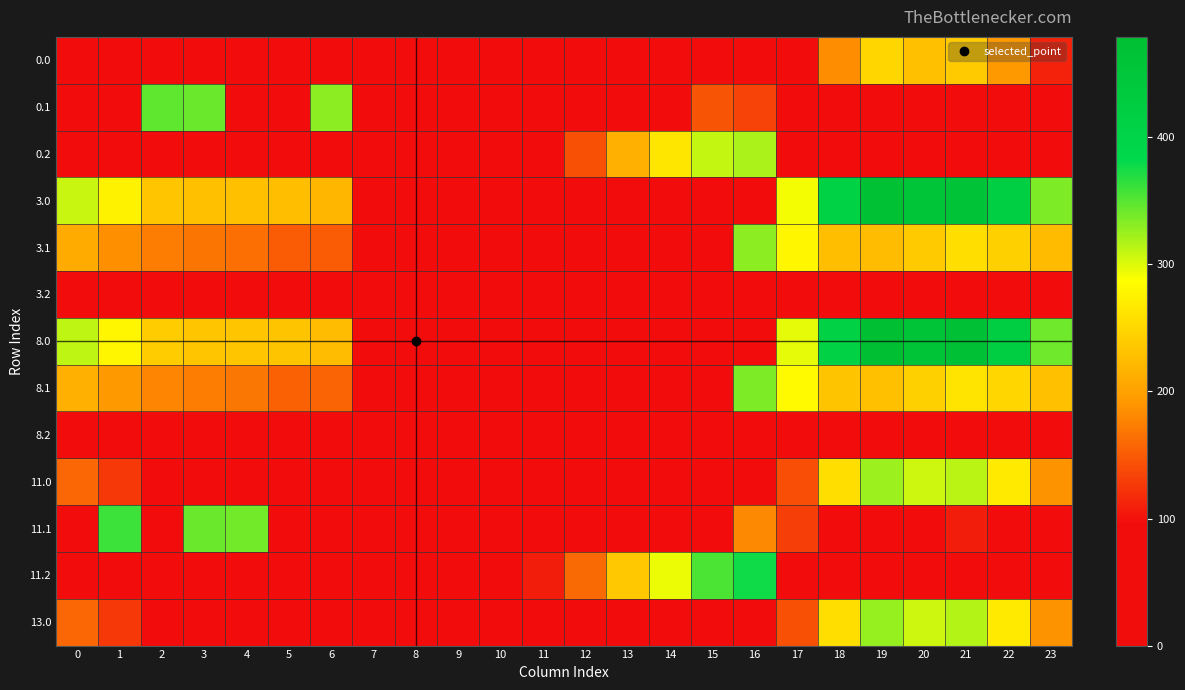

Which series has the largest range (max minus min)?

8.0